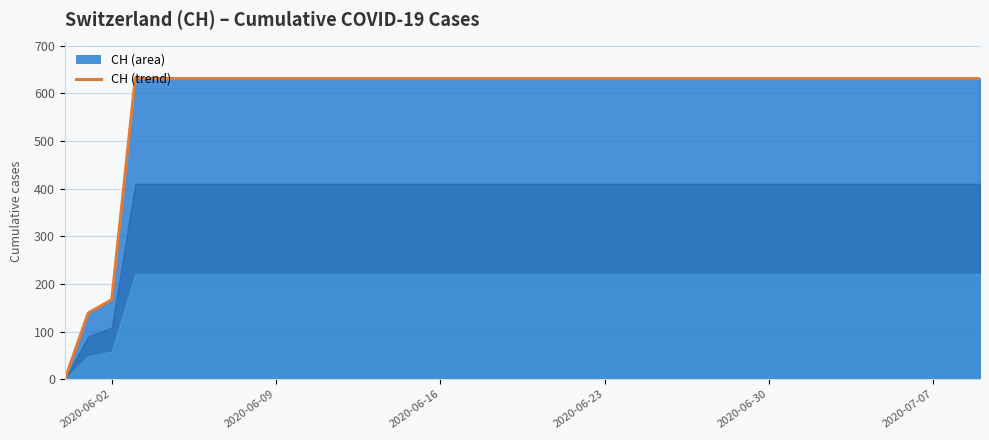

What is the difference between the maximum and minimum values?

631